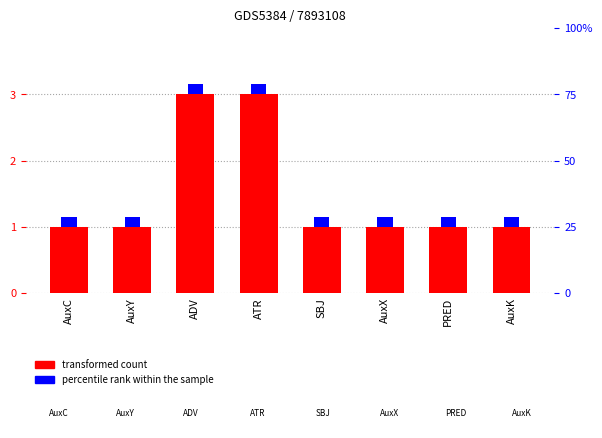

How many bars are there in total?

8